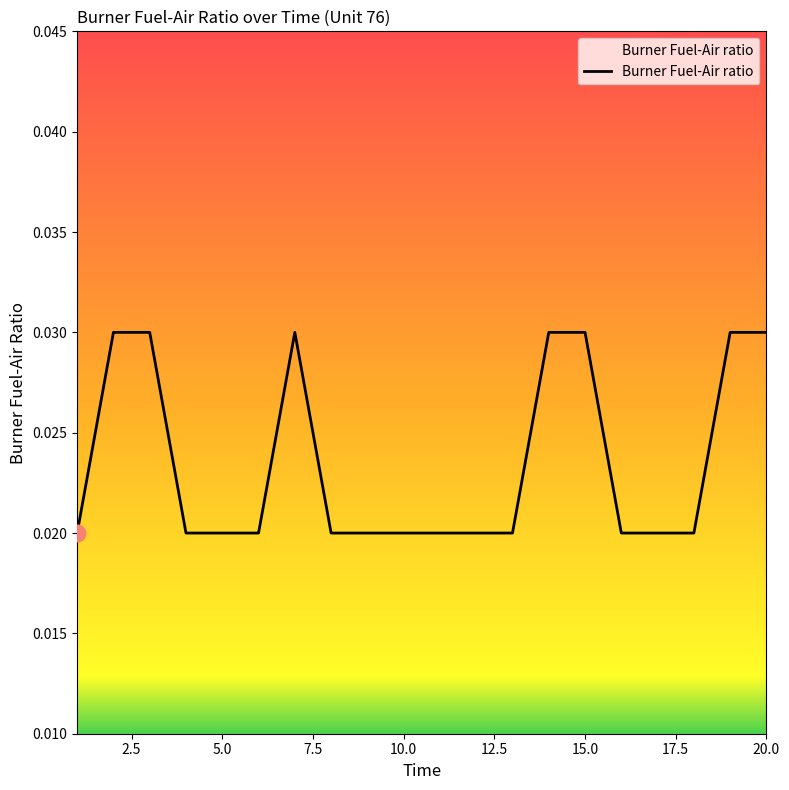

List the labels in order of value, smallest first.

1, 4, 5, 6, 8, 9, 10, 11, 12, 13, 16, 17, 18, 2, 3, 7, 14, 15, 19, 20